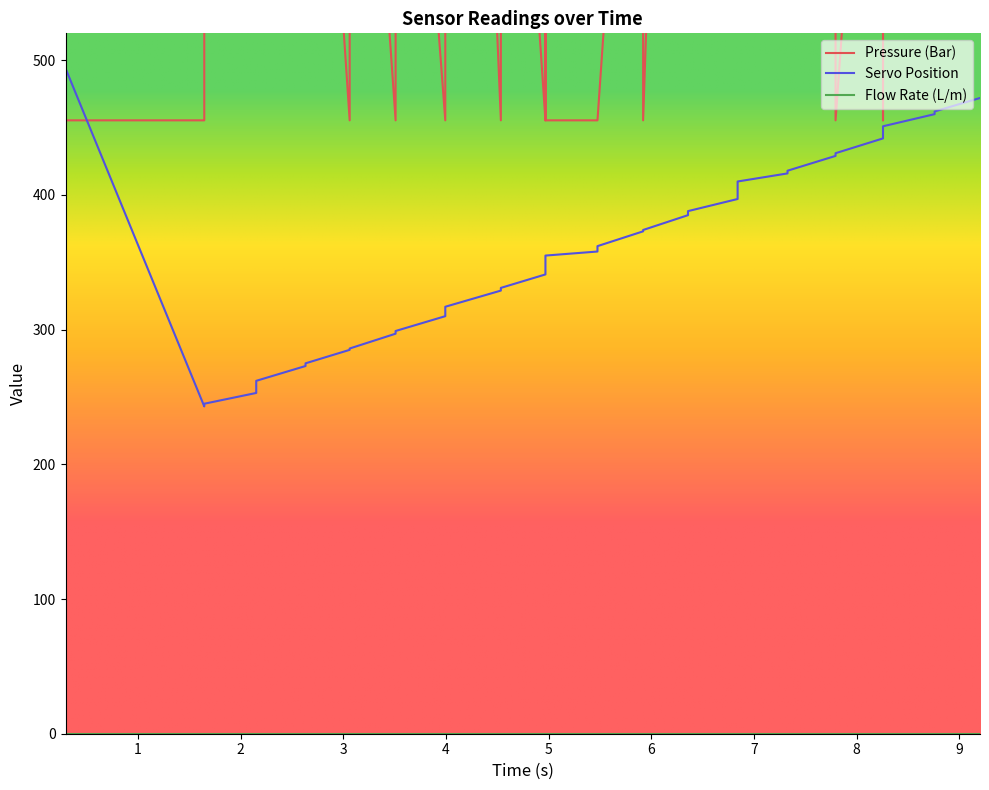

What is the average value of the Pressure (Bar) series?

823.7